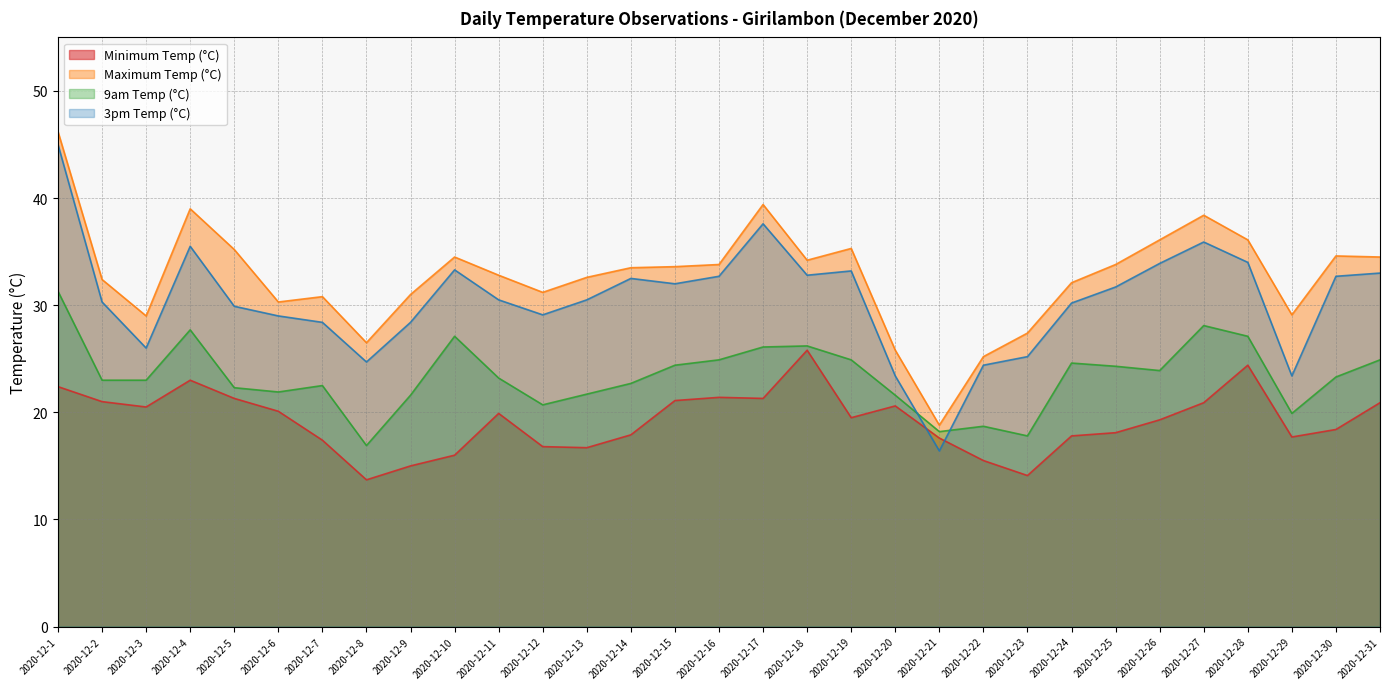

The value of 9am Temp (°C) at 2020-12-12 is 20.7. True or false?

True